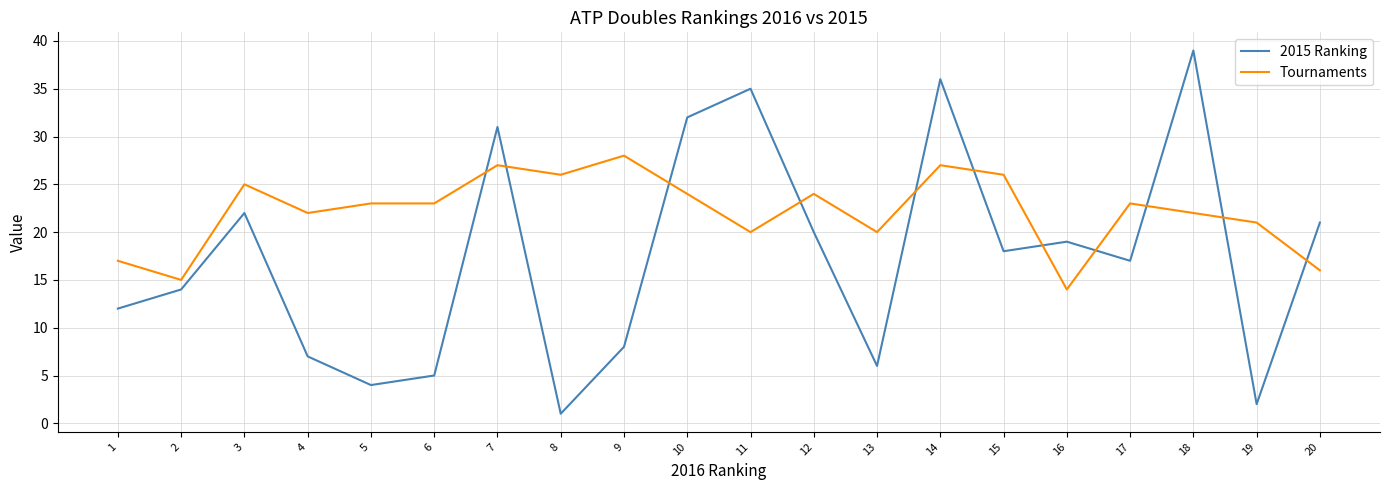

At which label does Tournaments reach its peak?

9